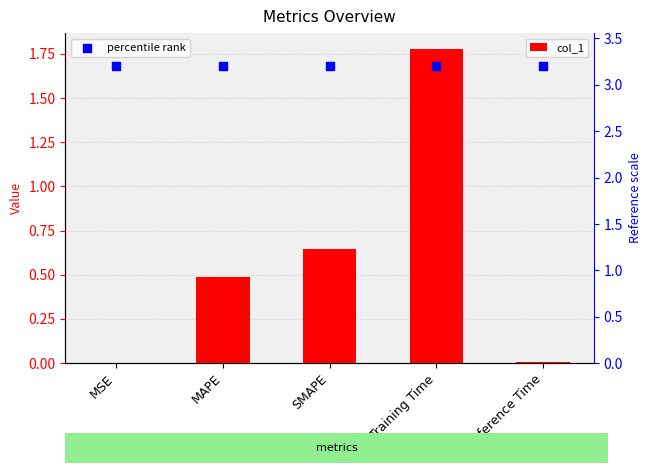

What is the total value across all series at Inference Time?

3.2